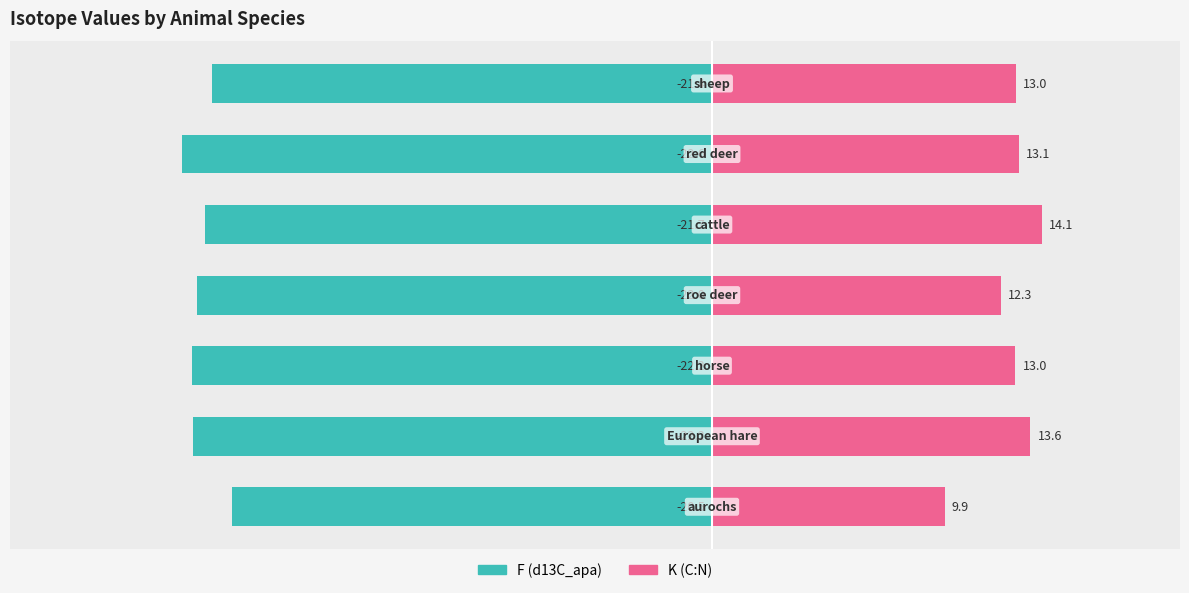

How many bars are there in total?

14